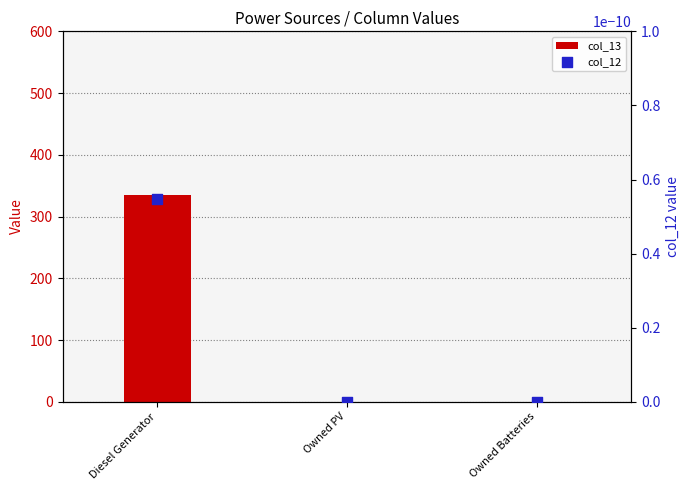

Which series contains the lowest Y value?

col_13